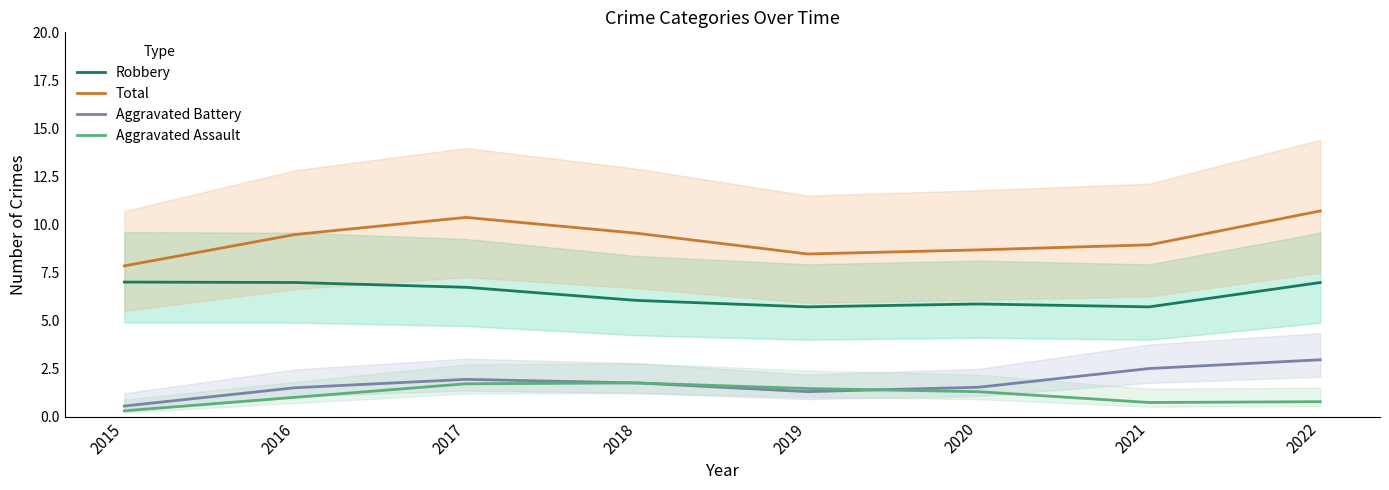

What are all the series names shown in the legend?

Robbery, Total, Aggravated Battery, Aggravated Assault